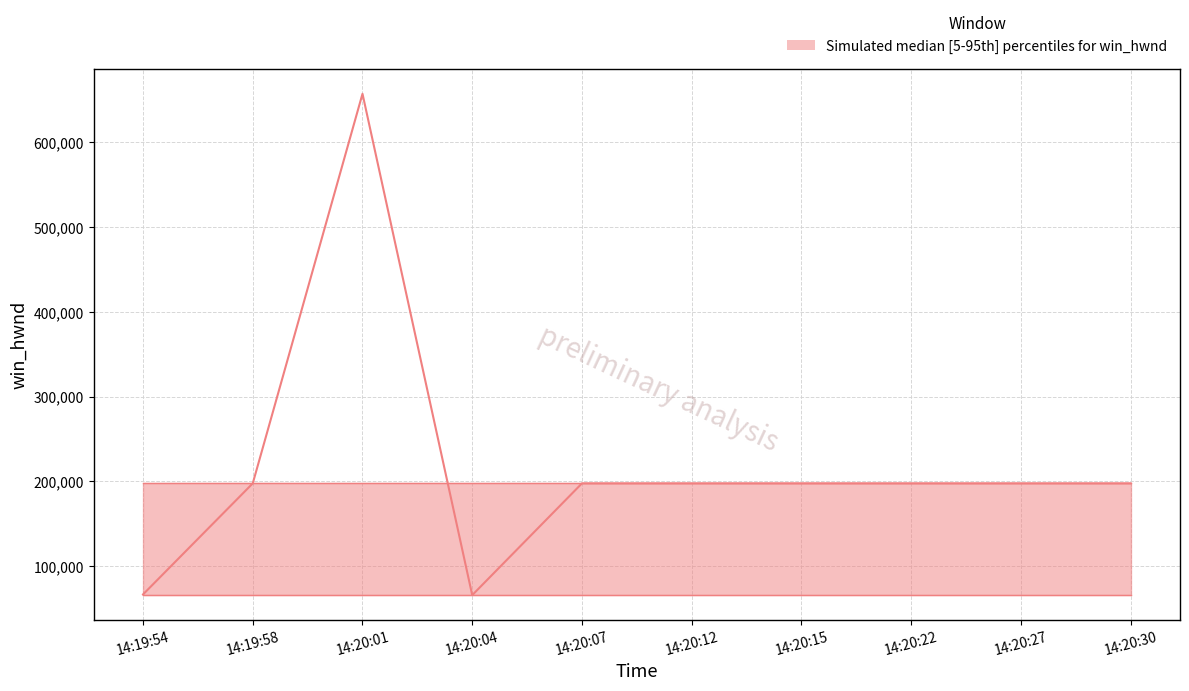

Is the value of median at 14:19:58 greater than the value of lower at 14:20:07?

Yes